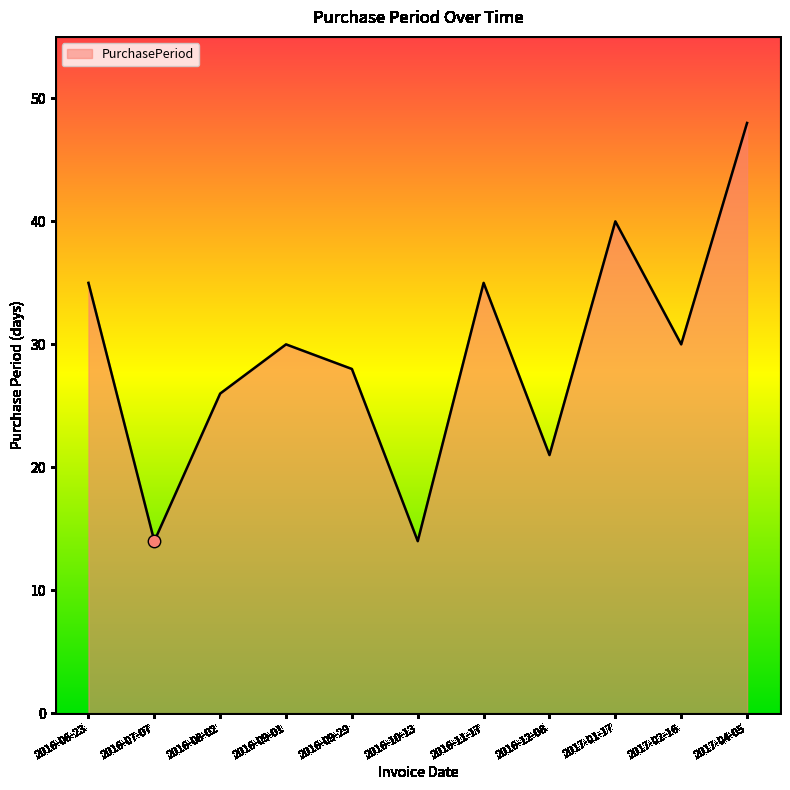

What is the change in value from 2016-09-01 to 2016-12-08?

-9